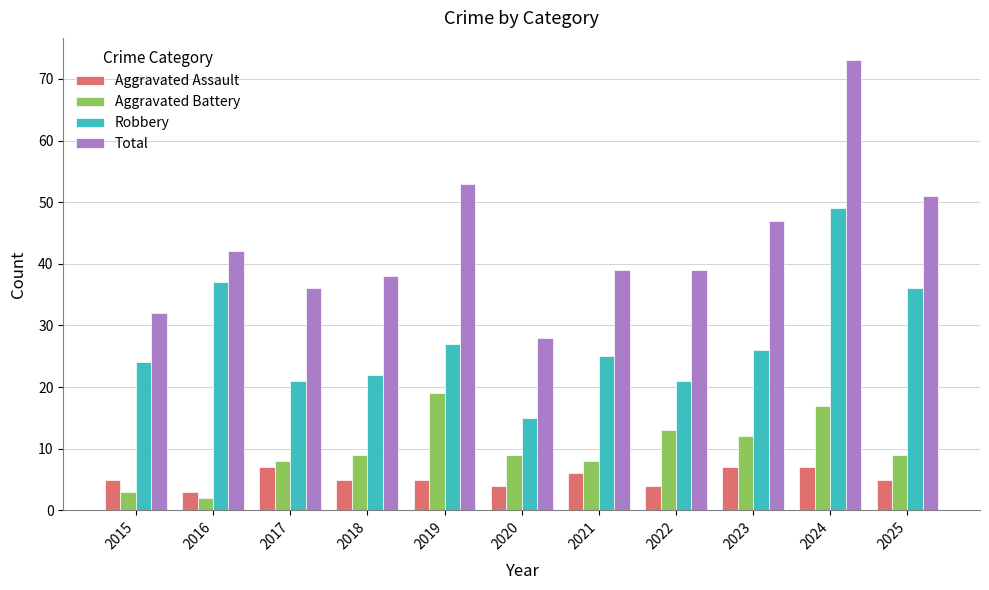

How many categories are shown in the chart?

11